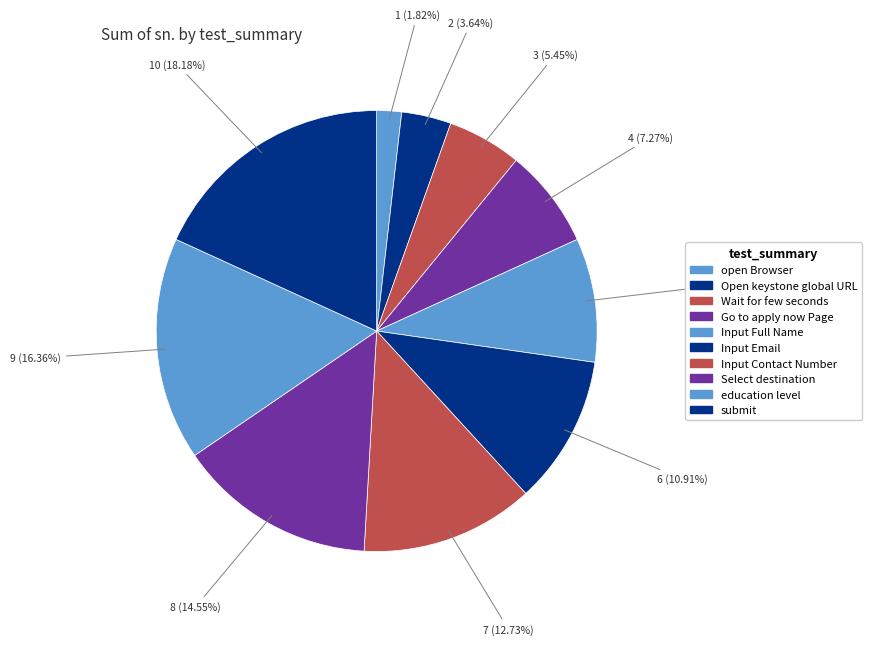

To the nearest percent, what portion does open Browser represent?

2%